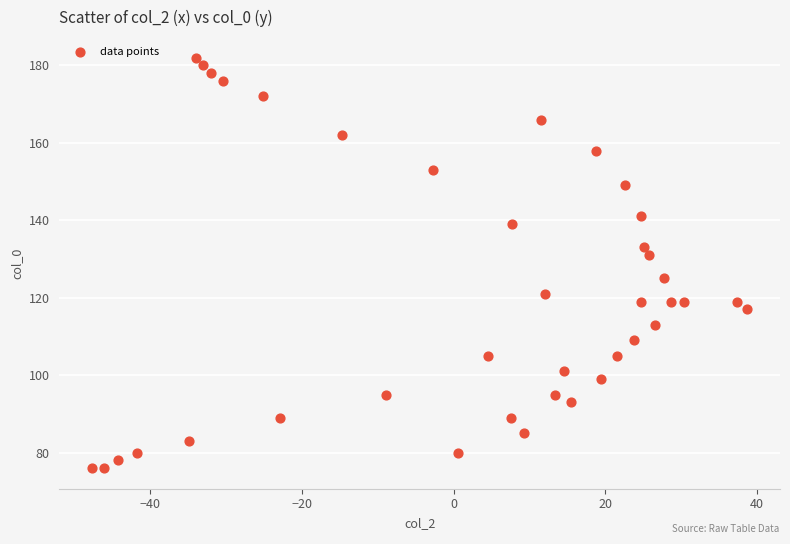

What is the range of Y values (max minus min)?

106